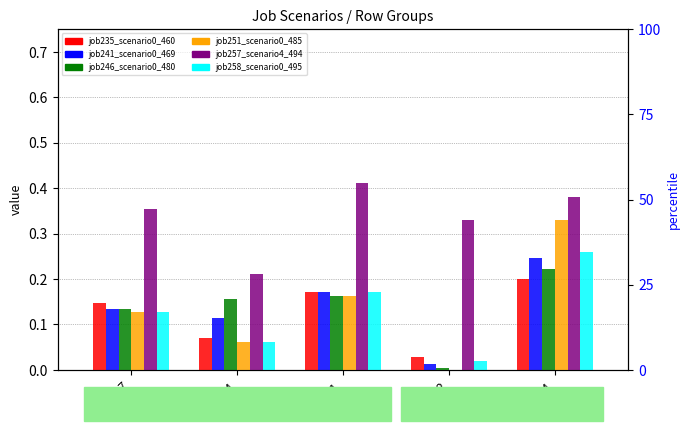

What is the difference between the maximum and minimum values in the job246_scenario0_480 series?

0.2